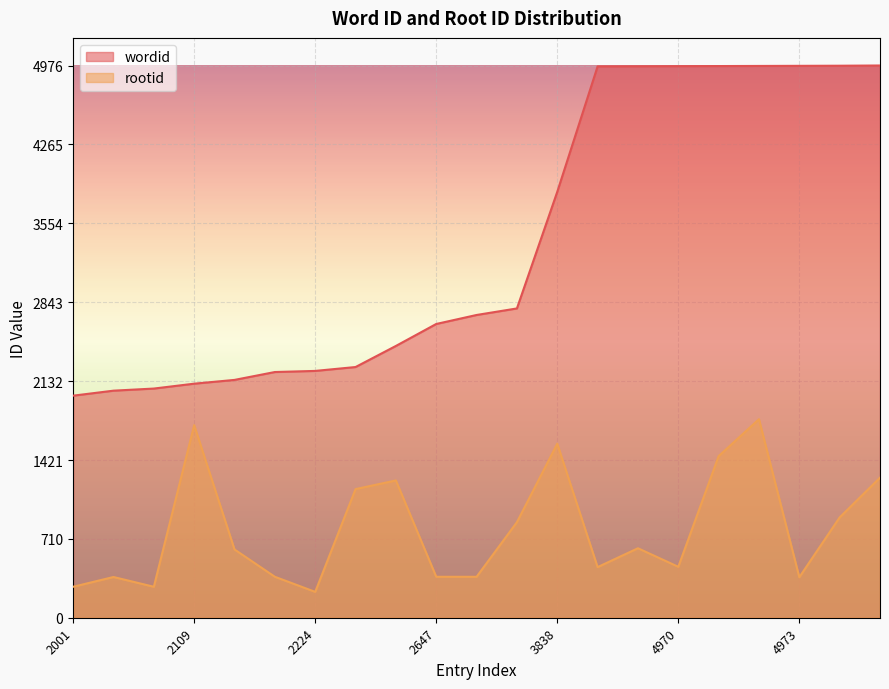

Reading left to right, extract all data points from this chart.

wordid: 2001	2046	2065	2109	2143	2214	2224	2259	2449	2647	2728	2787	3838	4968	4969	4970	4971	4972	4973	4974	4976
rootid: 279	367	279	1735	615	369	233	1159	1237	369	369	861	1568	456	626	459	1456	1789	365	904	1262